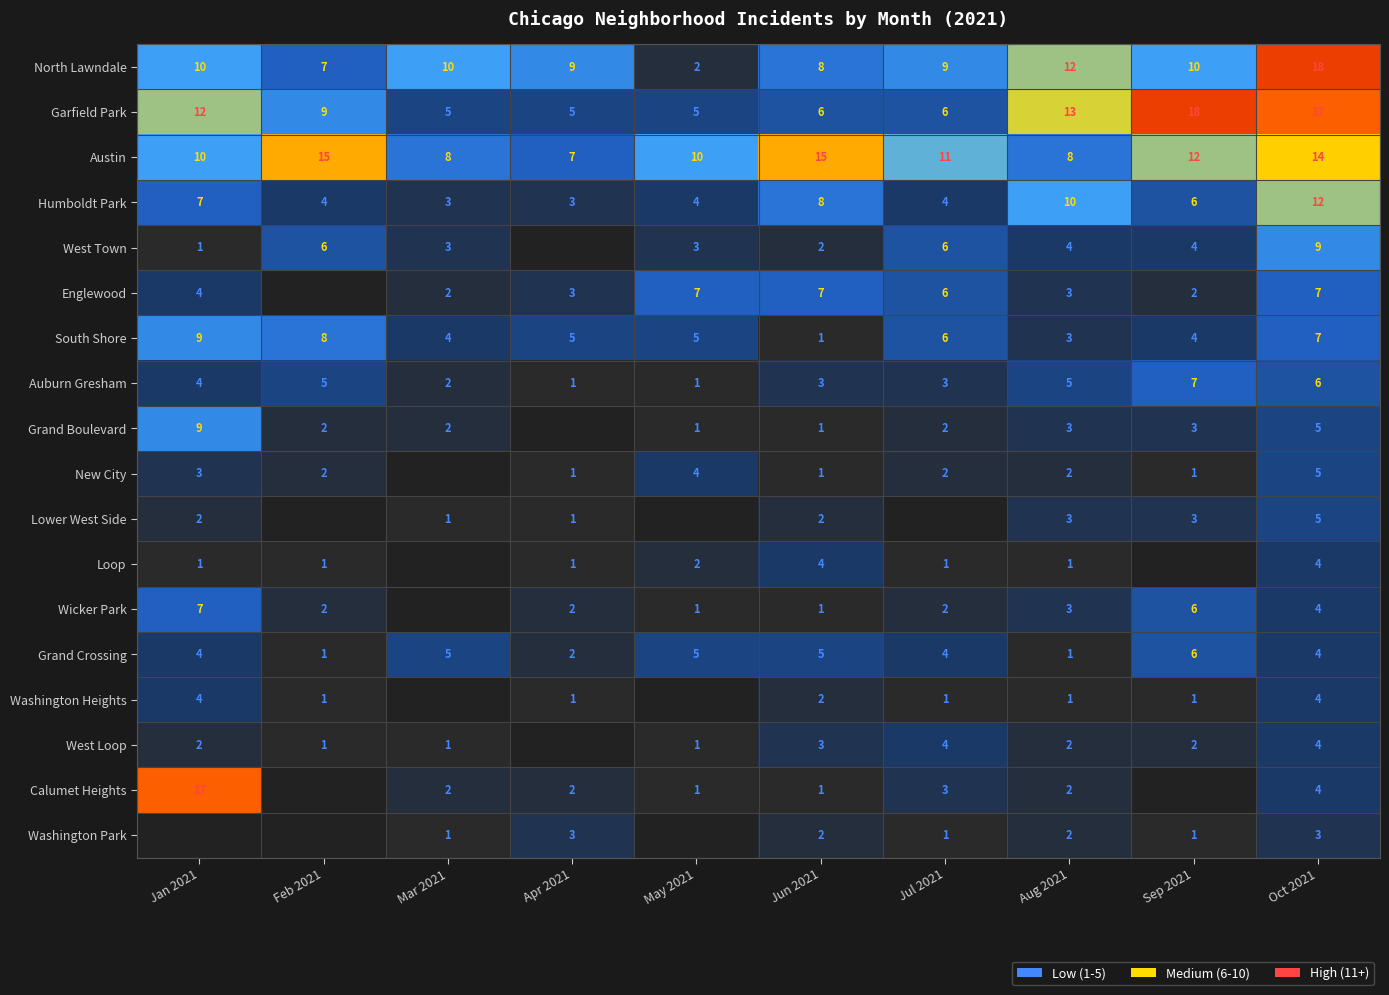

At which category does the chart reach its minimum across all series?

Jan 2021